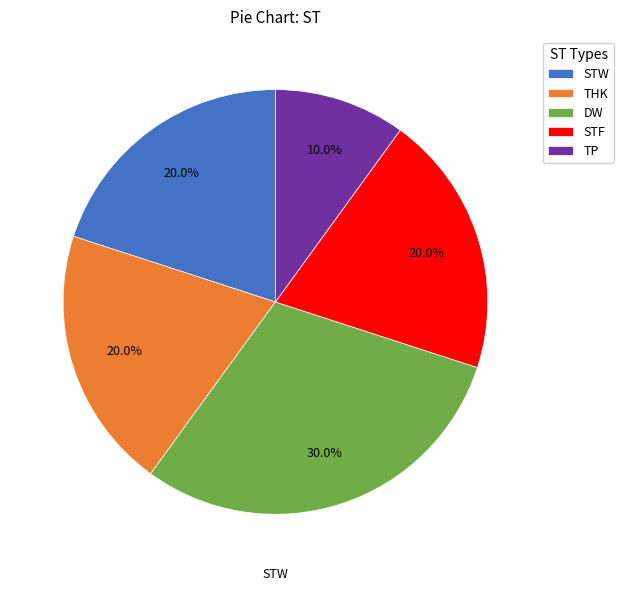

How many segments does this pie chart have?

5